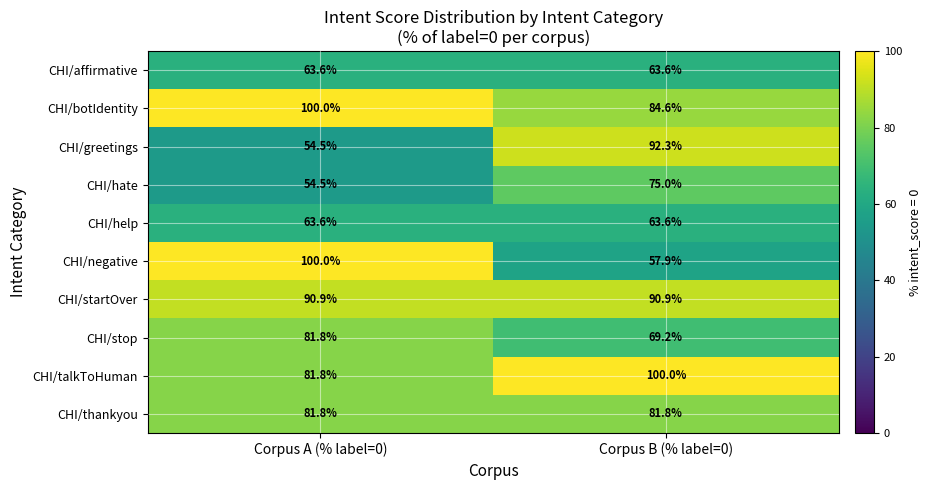

What is the maximum value shown in the chart?

100.0